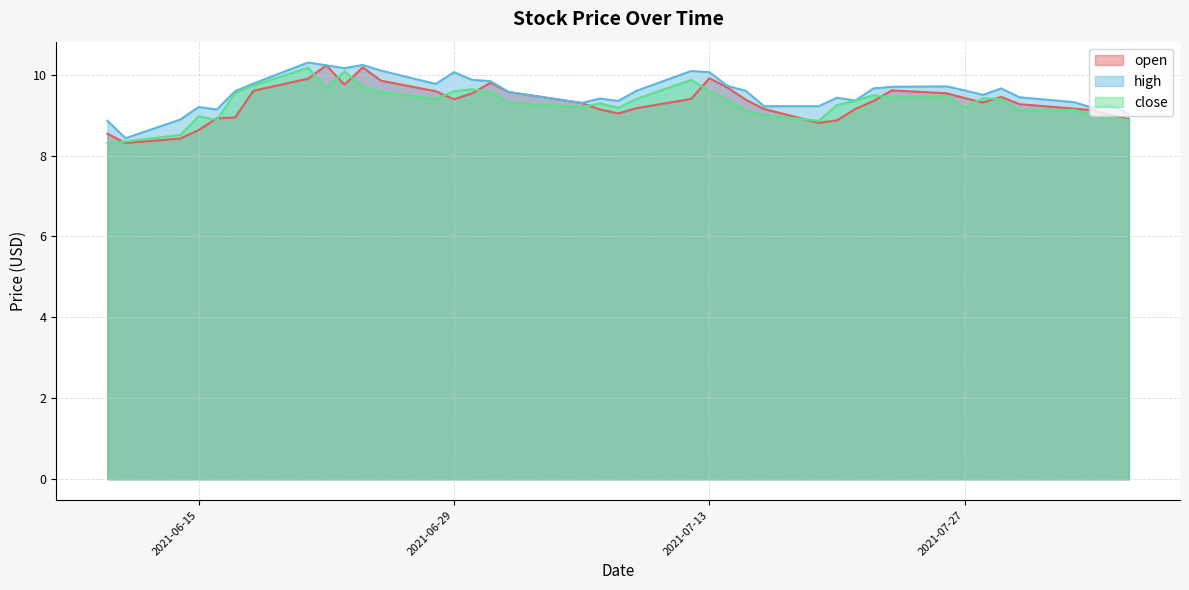

List the series in order of their peak value, highest first.

high, open, close